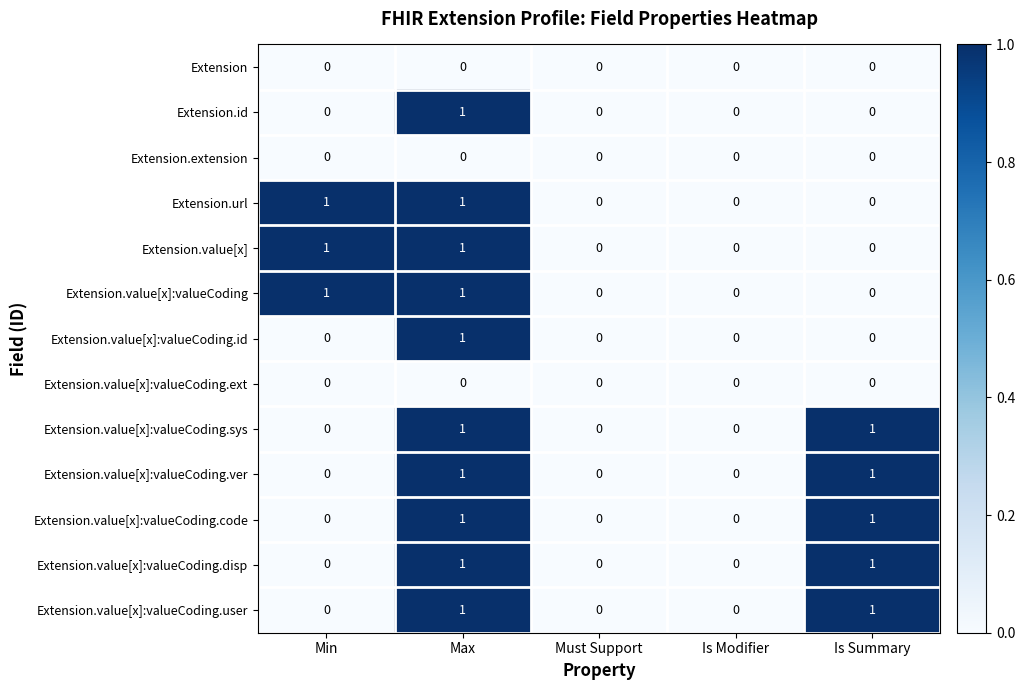

At which category is the sum across all series the highest?

Max